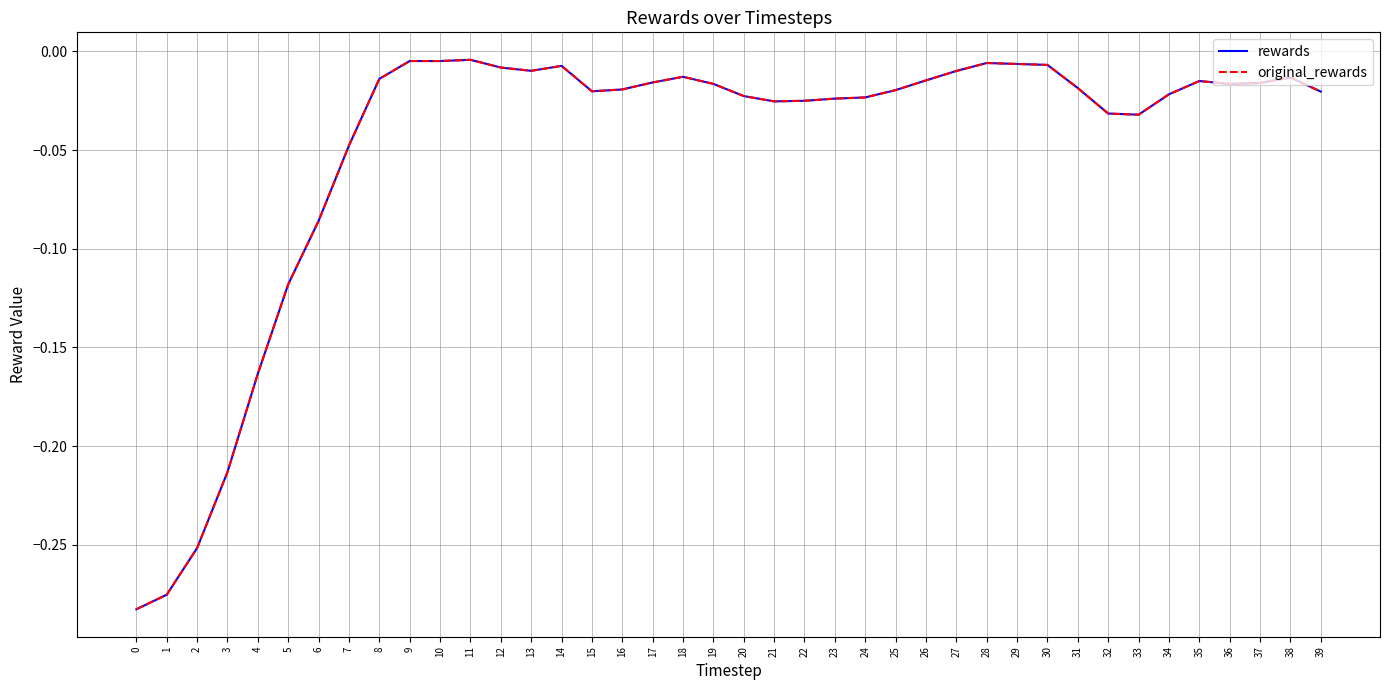

What are all the series names shown in the legend?

rewards, original_rewards